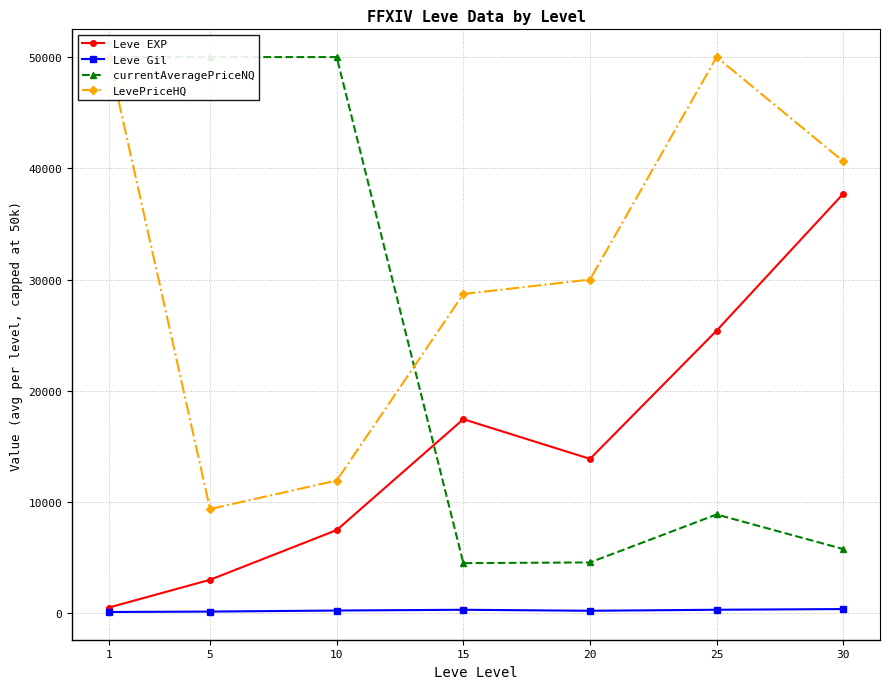

Reading right to left, transcribe all the data shown in this chart.

Leve EXP: 37715.0	25410.0	13876.7	17445.0	7475.0	3008.3	510.2
Leve Gil: 375.2	312.7	220.8	312.0	242.5	149.3	113.0
currentAveragePriceNQ: 5771.1	8877.5	4566.5	4504.8	50000.0	50000.0	50000.0
LevePriceHQ: 40618.9	50000.0	29998.0	28699.8	11932.5	9368.7	50000.0